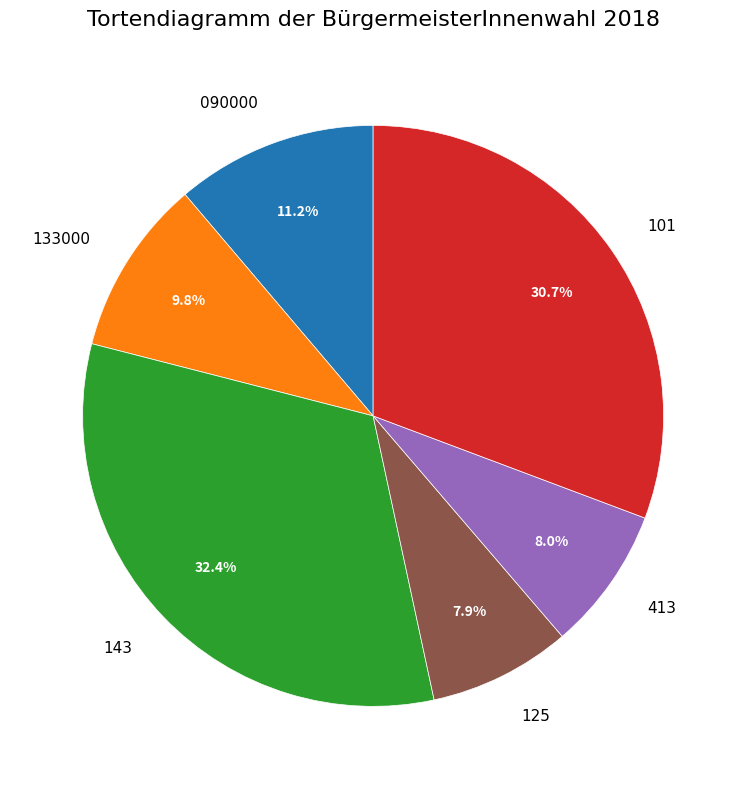

True or false: 125 accounts for 1% of the total.

False